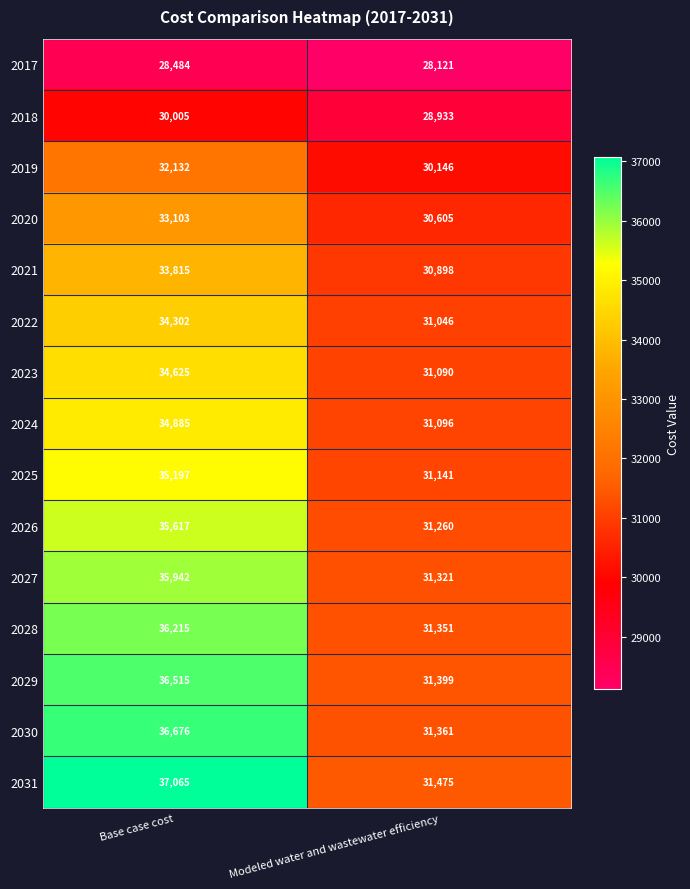

Rank the series at Modeled water and wastewater efficiency from highest to lowest value.

2031, 2029, 2030, 2028, 2027, 2026, 2025, 2024, 2023, 2022, 2021, 2020, 2019, 2018, 2017